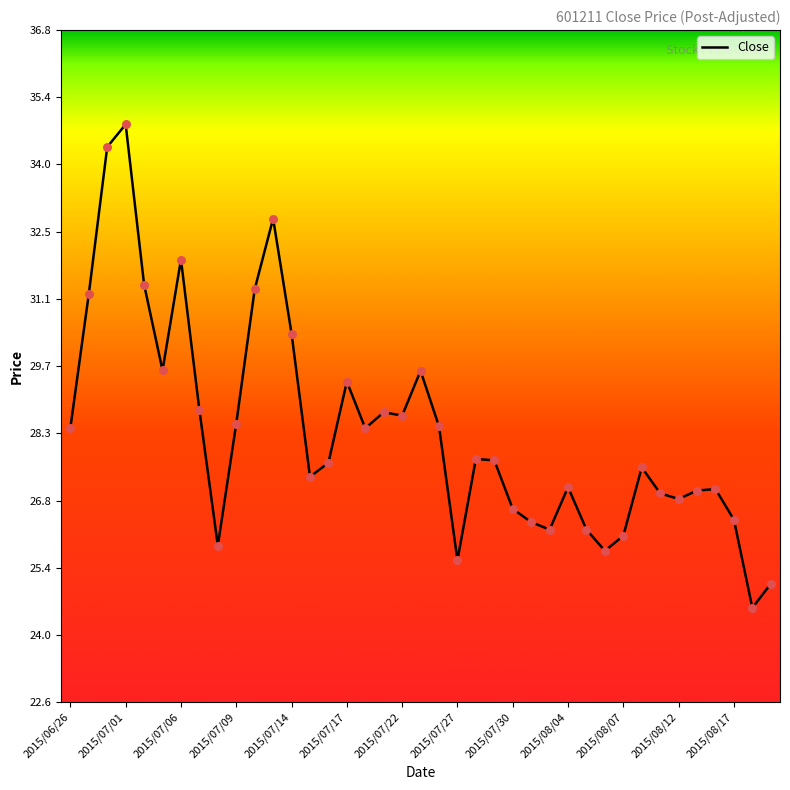

What is the minimum value shown in the chart?

24.6